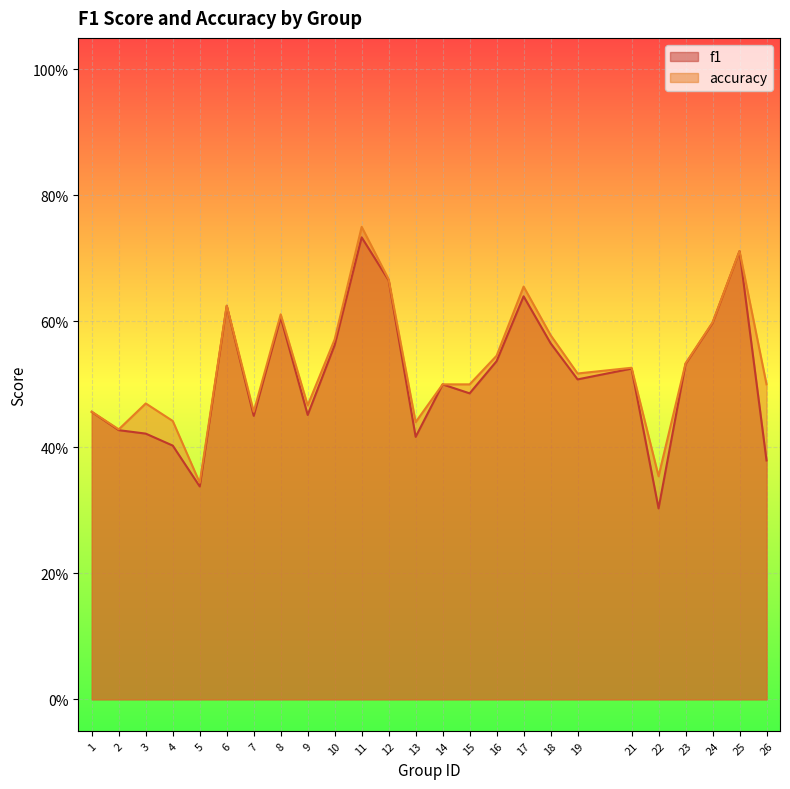

Where is accuracy nearest to the value 0?

5